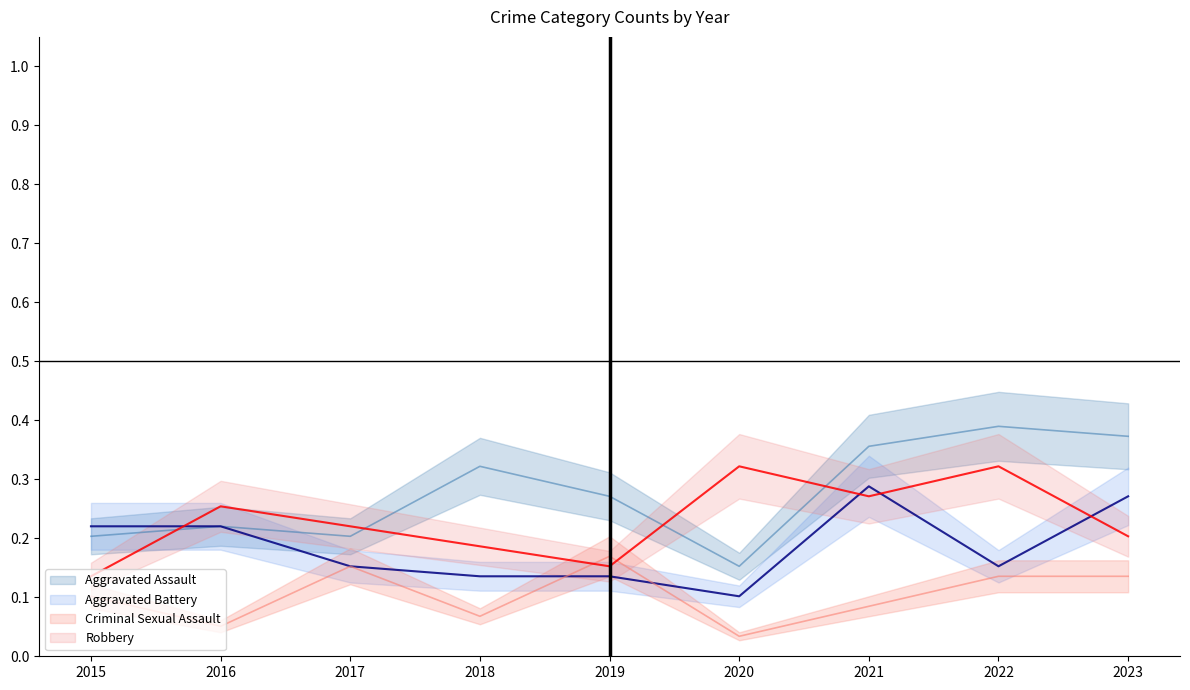

What is the maximum value for Aggravated Assault?

0.4